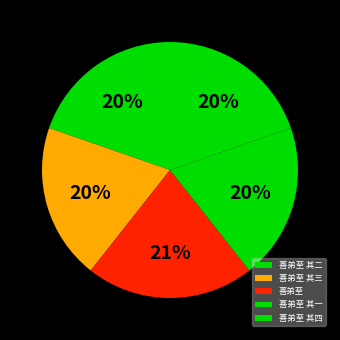

Count the number of slices in the pie.

5